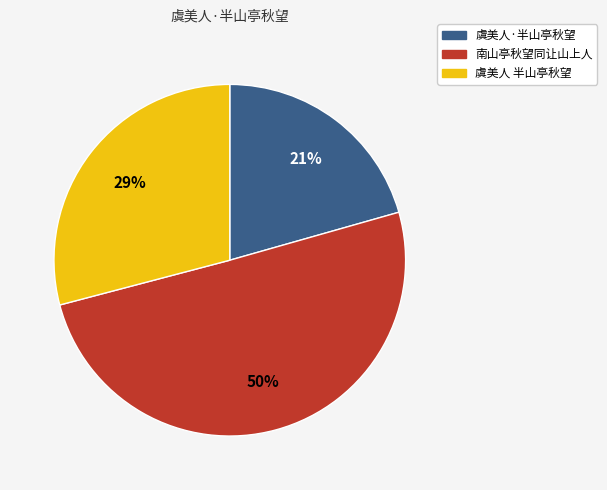

True or false: 南山亭秋望同让山上人 accounts for 50% of the total.

True